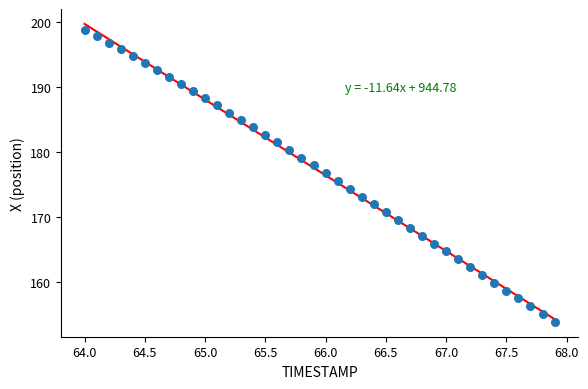

What is the range of X values (max minus min)?

3.9